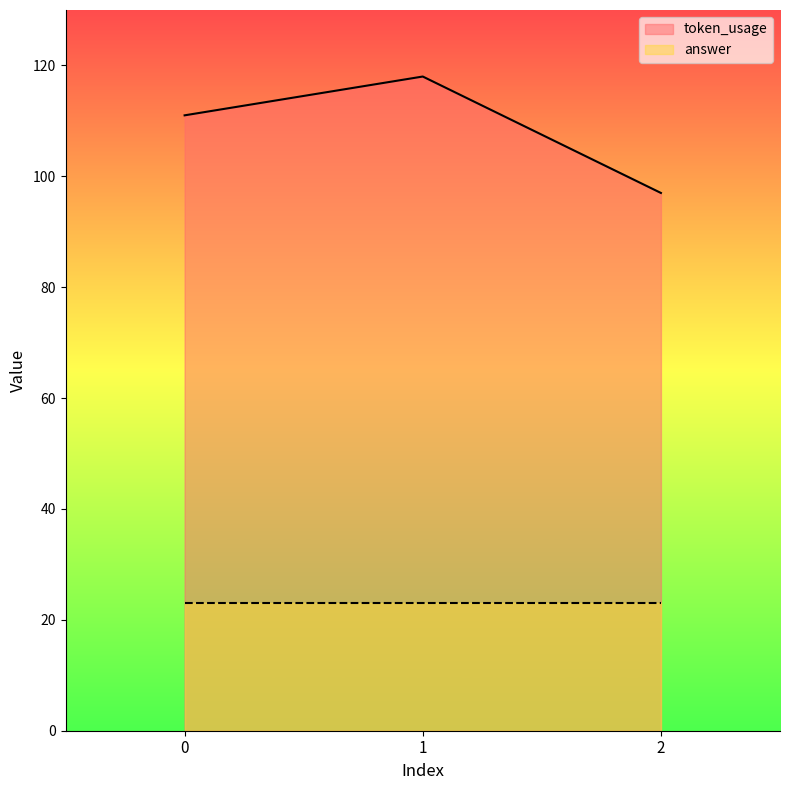

What is the ratio of the value at 0 to the value at 1?

0.9